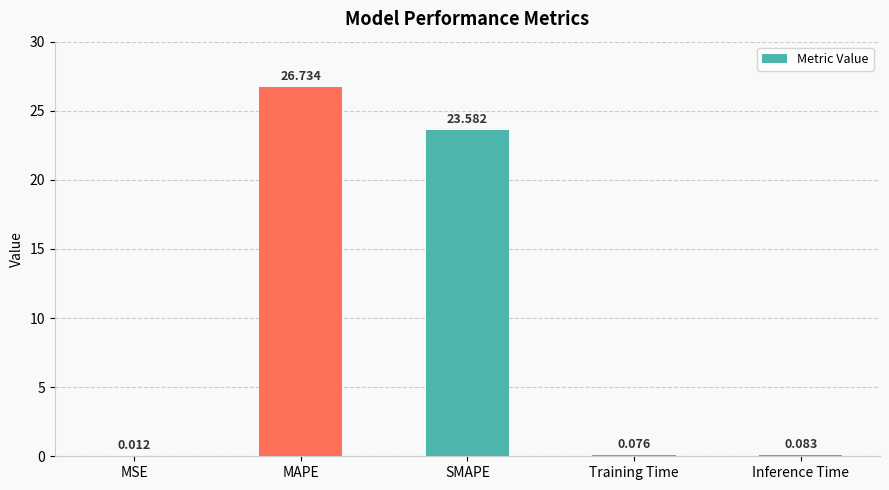

Which has a higher value, SMAPE or MSE?

SMAPE